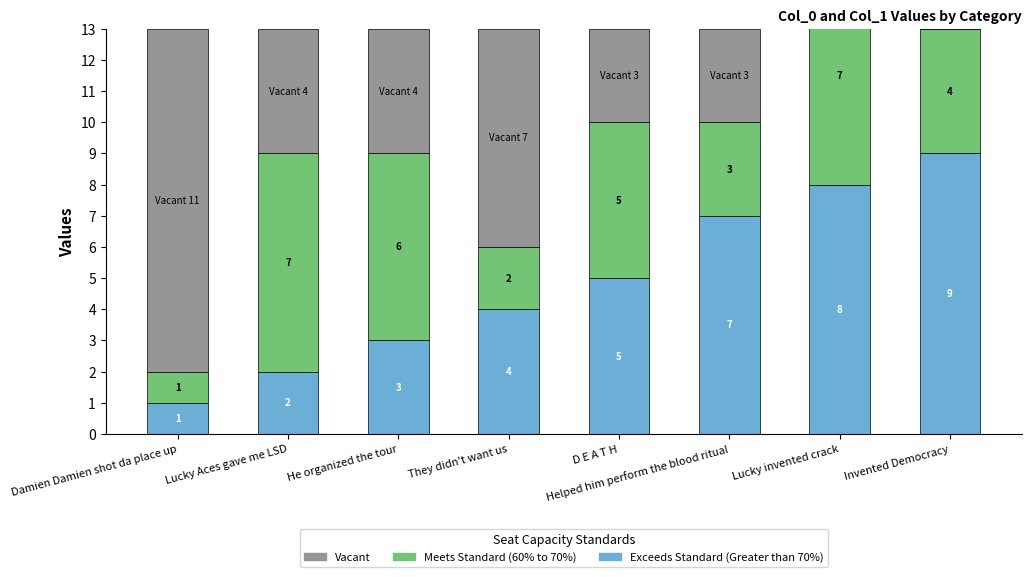

Is the value of Vacant at Lucky Aces gave me LSD greater than the value of Meets Standard (60% to 70%) at Invented Democracy?

No